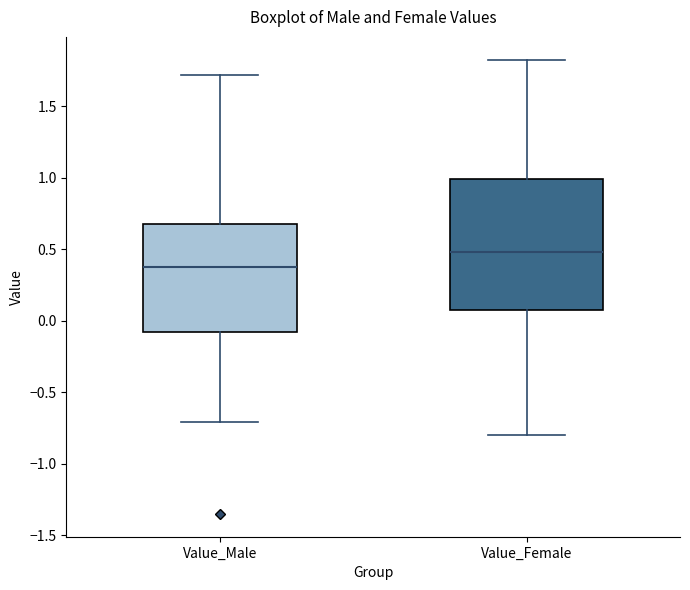

Where does the median line of the box for Value_Female sit on the y-axis? The values are not printed on the chart, so give them approximately, as read against the axis.

0.50